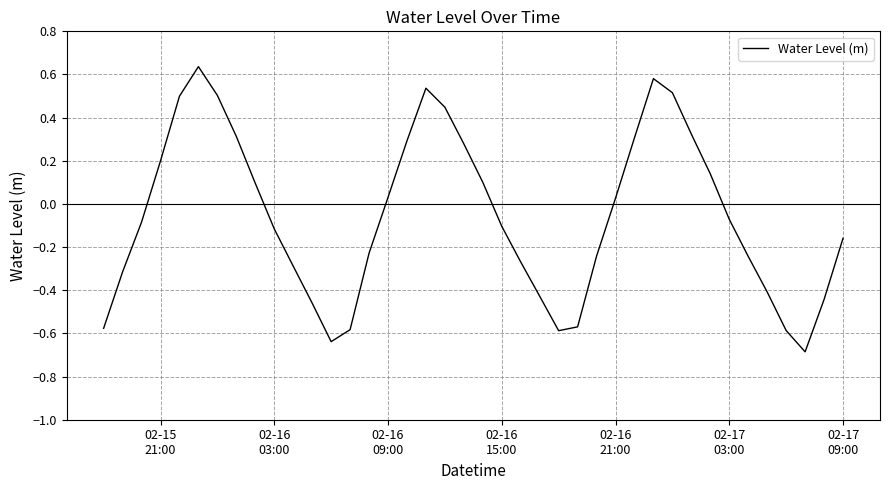

Is this an area chart (filled region under the line)?

No